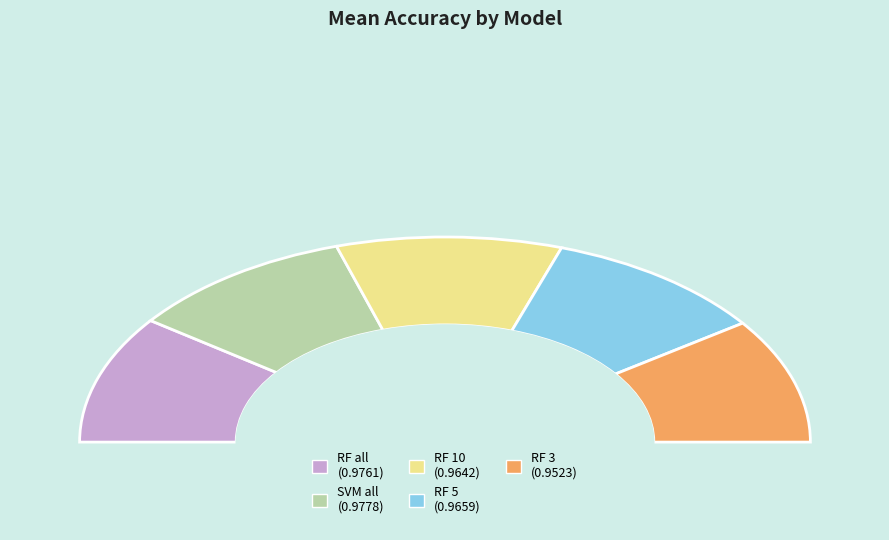

To the nearest percent, what is the average slice percentage?

20%